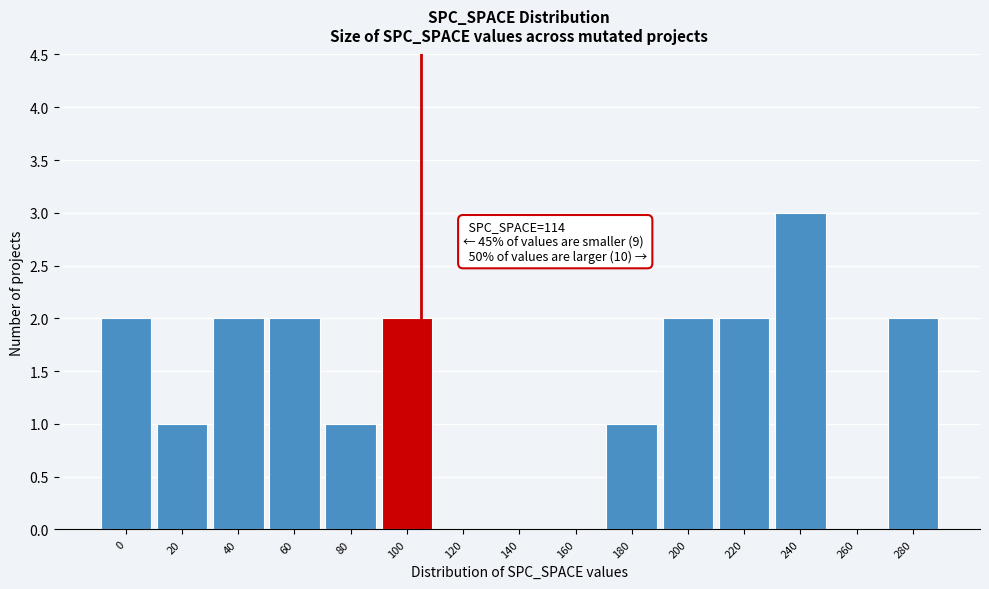

Reading left to right, transcribe all the data shown in this chart.

0=2	20=1	40=2	60=2	80=1	100=2	120=0	140=0	160=0	180=1	200=2	220=2	240=3	260=0	280=2